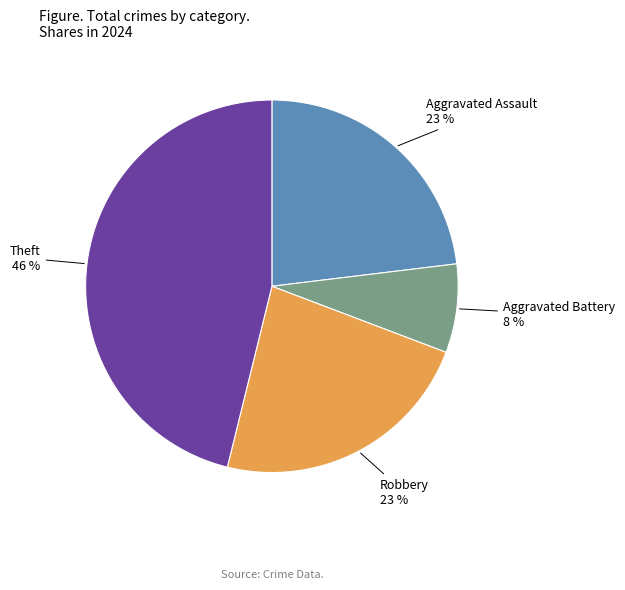

Is there any slice that represents more than half of the pie?

No